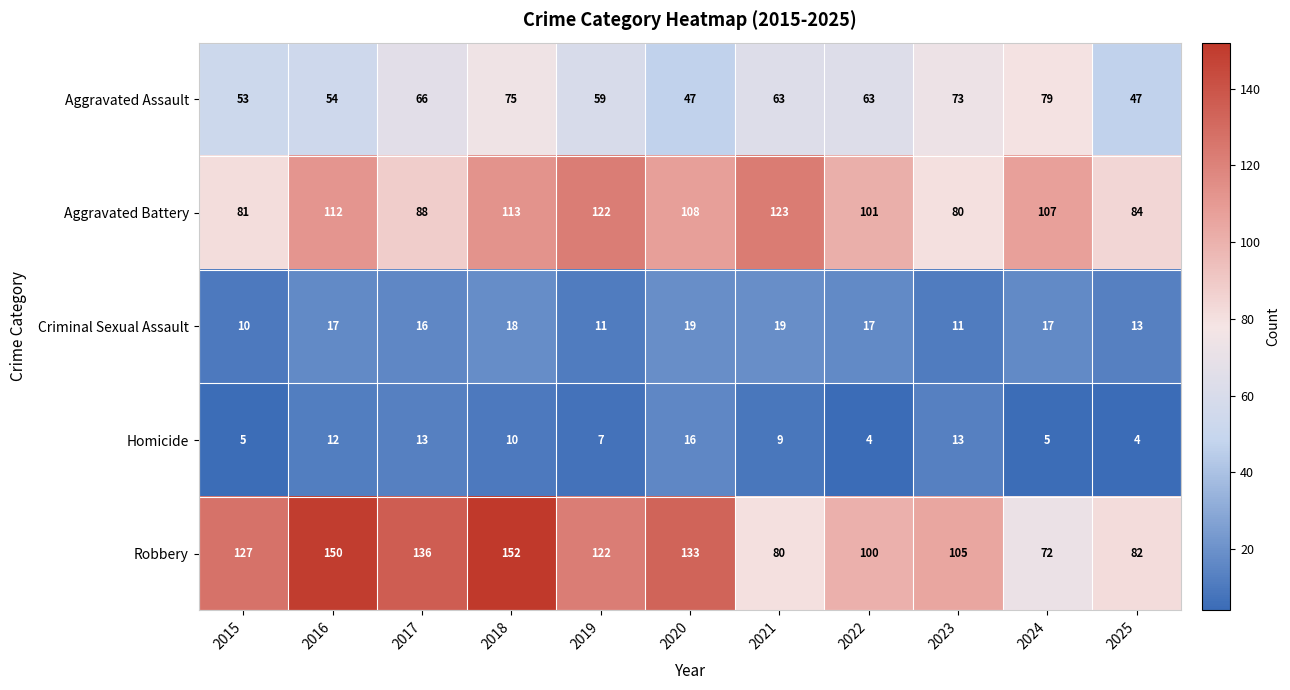

At which label is Homicide closest to 10?

2018